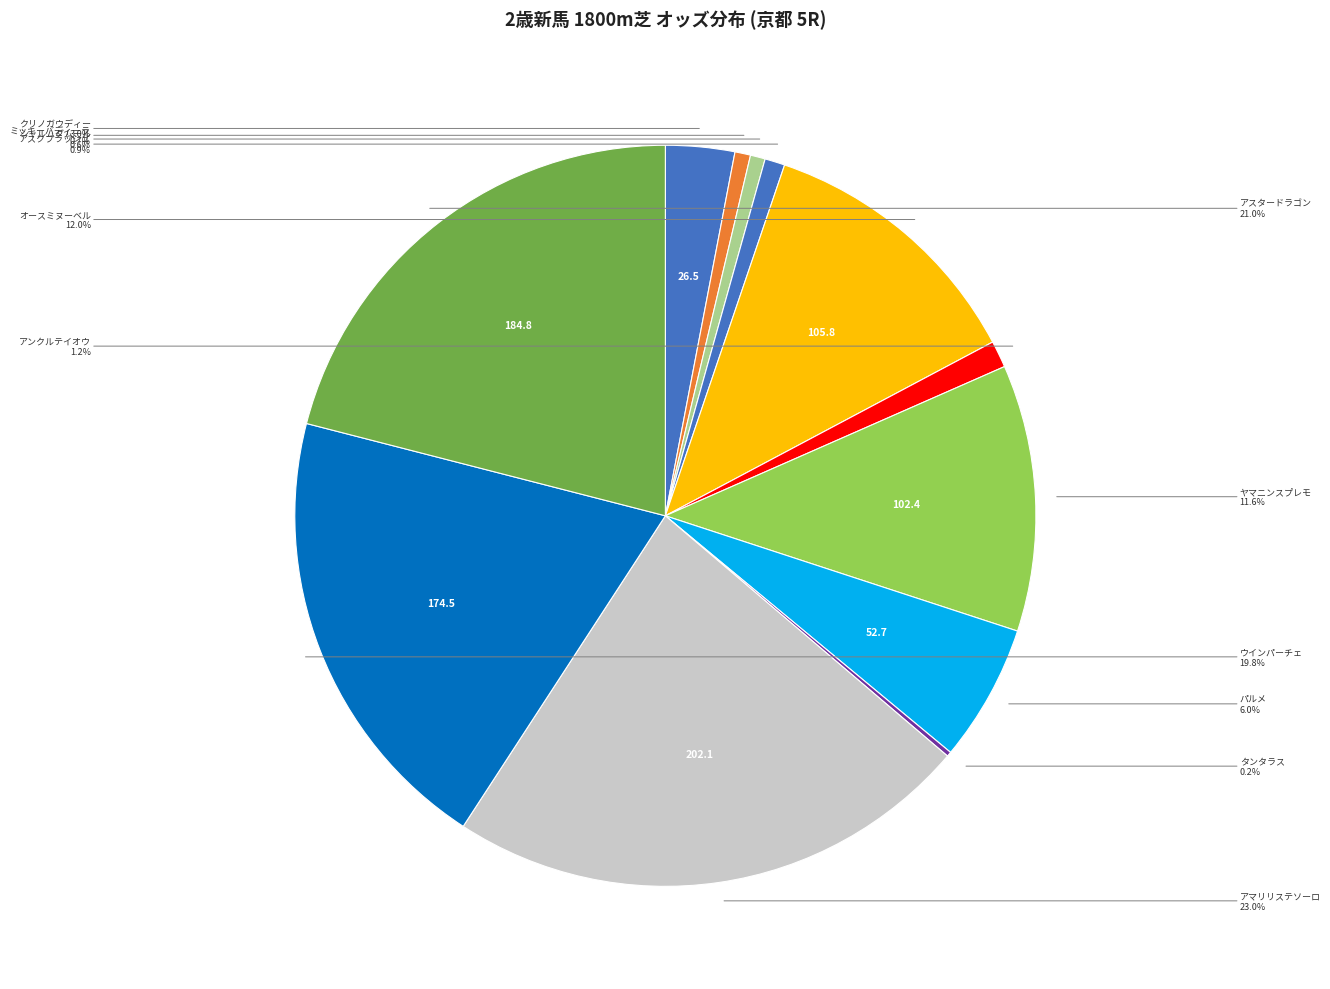

Which has a higher value, アスクフラッシュ or パルメ?

パルメ